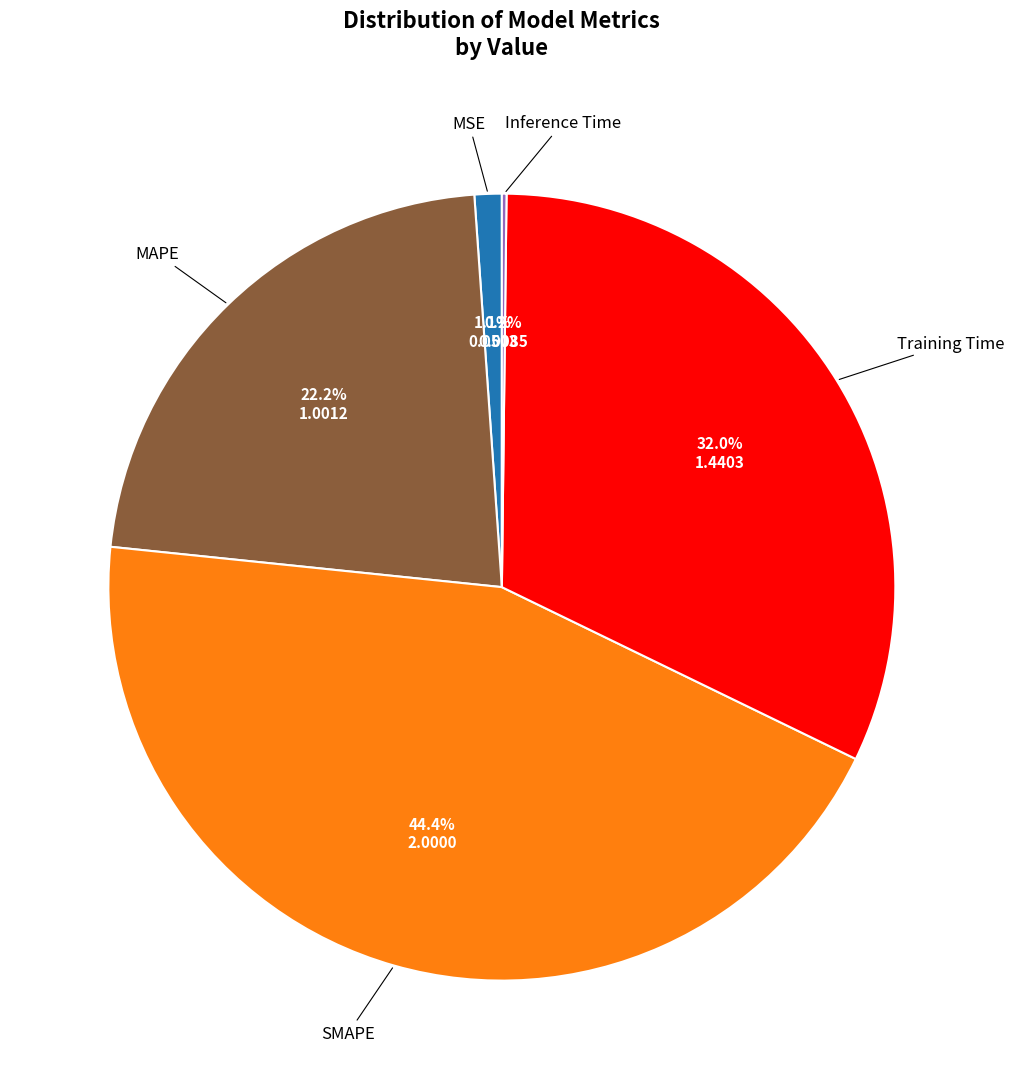

Does any single category account for the majority?

No